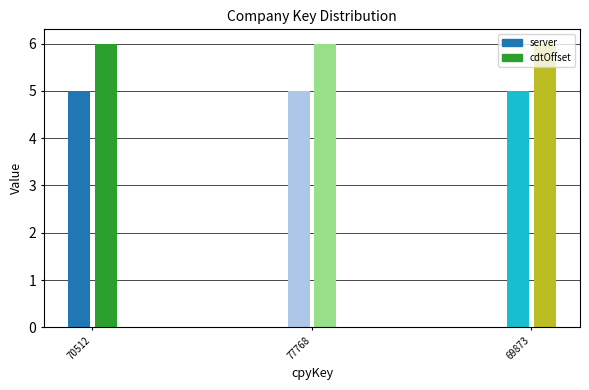

At which label is cdtOffset closest to 6?

70512